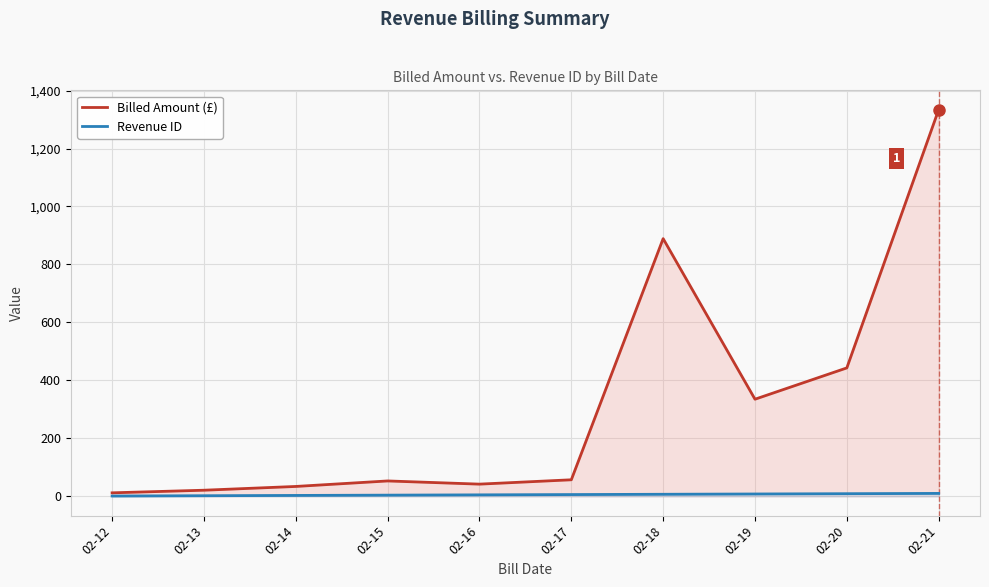

Reading left to right, list all the values displayed in this chart.

Billed Amount (£): 12	21	34	53	42	57	889	335	443	1334
Revenue ID: 1	2	3	4	5	6	7	8	9	10